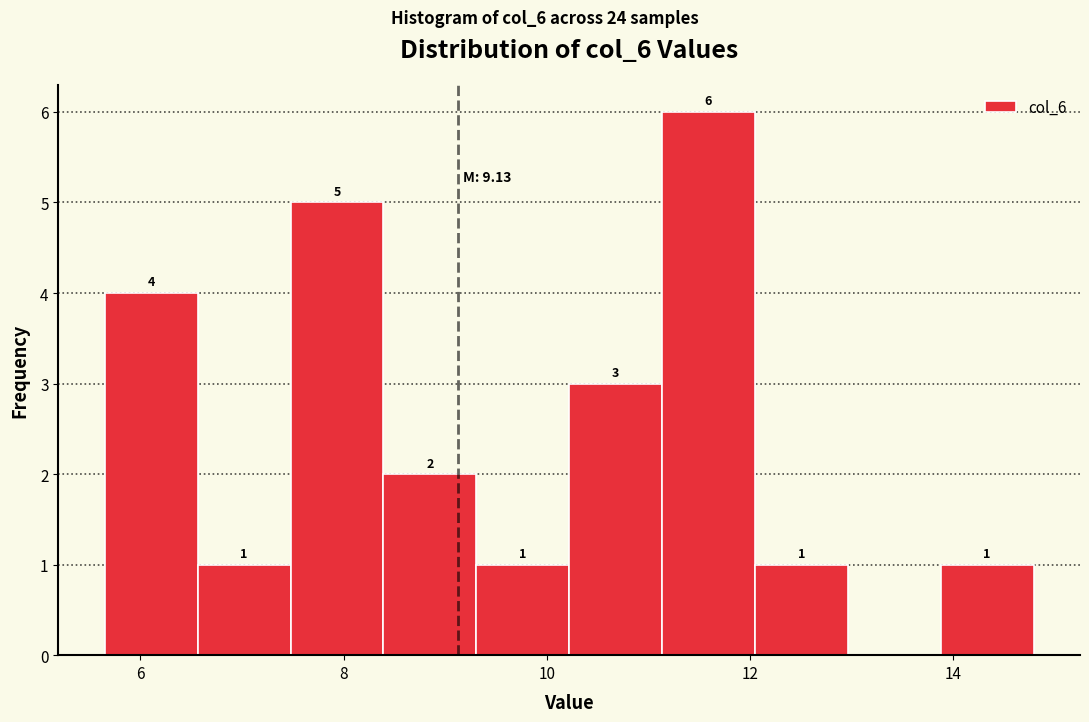

Over which range of the x-axis is the bar tallest?

11.2 to 12.0